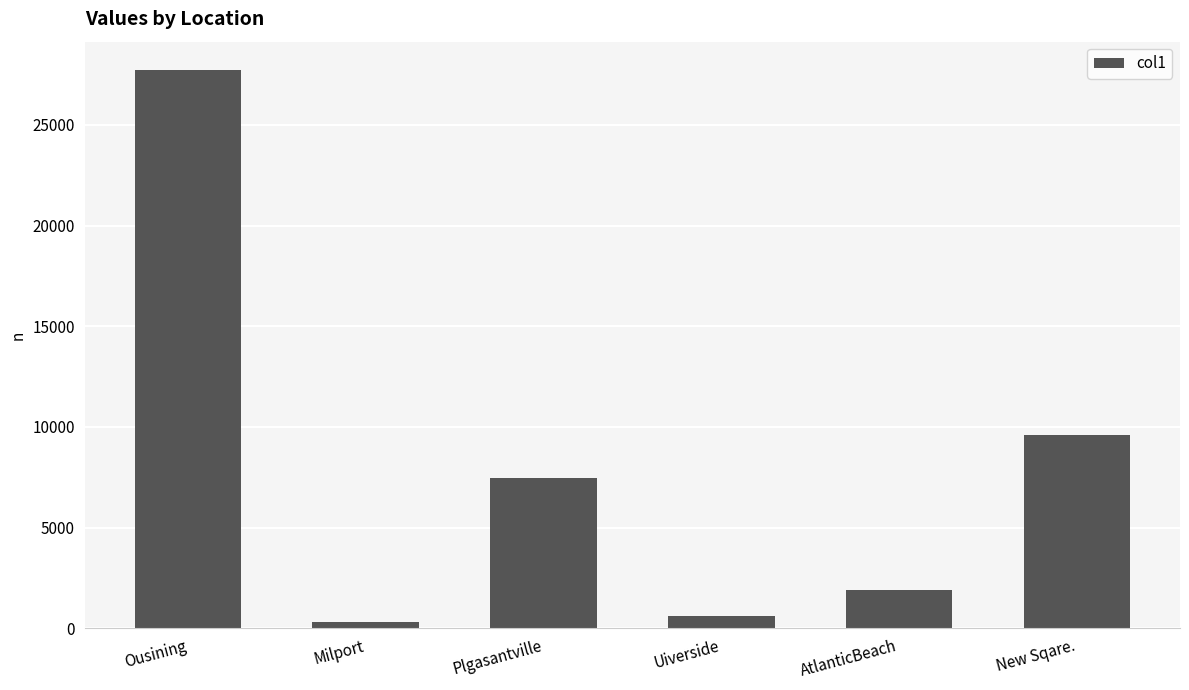

Rank the categories by value from highest to lowest.

Ousining, New Sqare., Plgasantville, AtlanticBeach, Uiverside, Milport